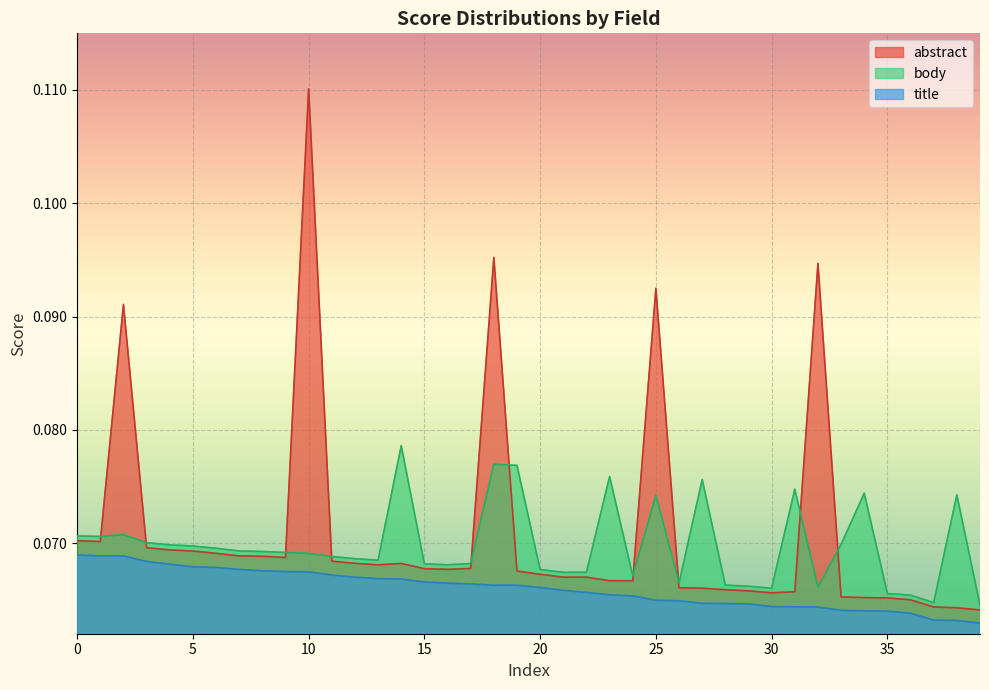

True or false: title and abstract intersect in this chart.

False